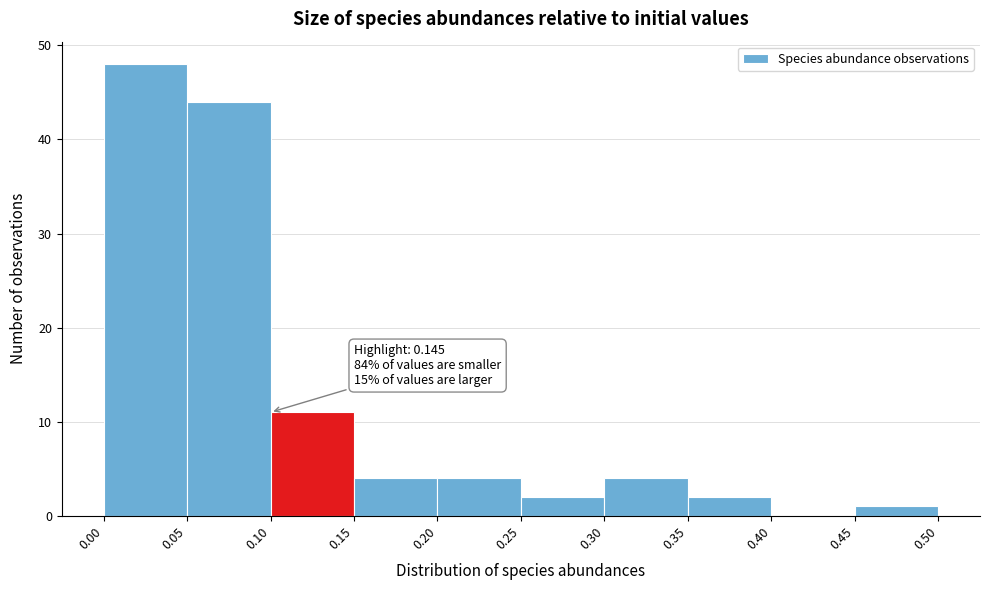

Over which range of the x-axis is the bar tallest?

0.00 to 0.05